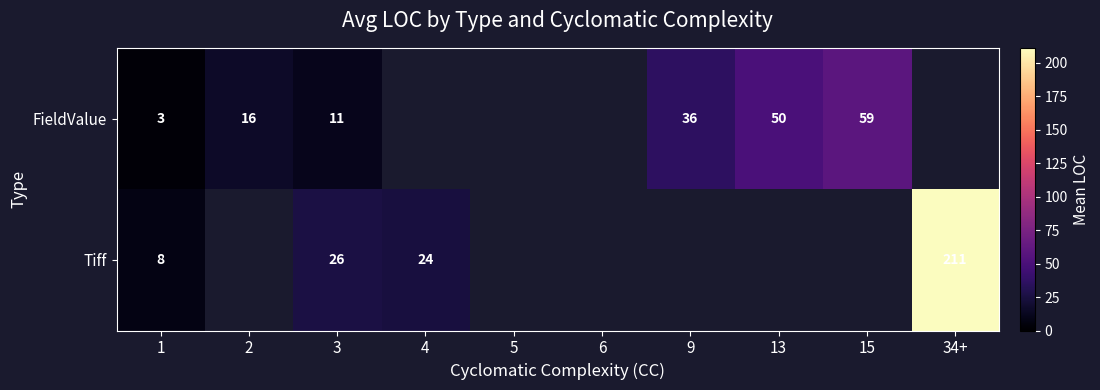

Between 9 and 34+, which is larger?

34+